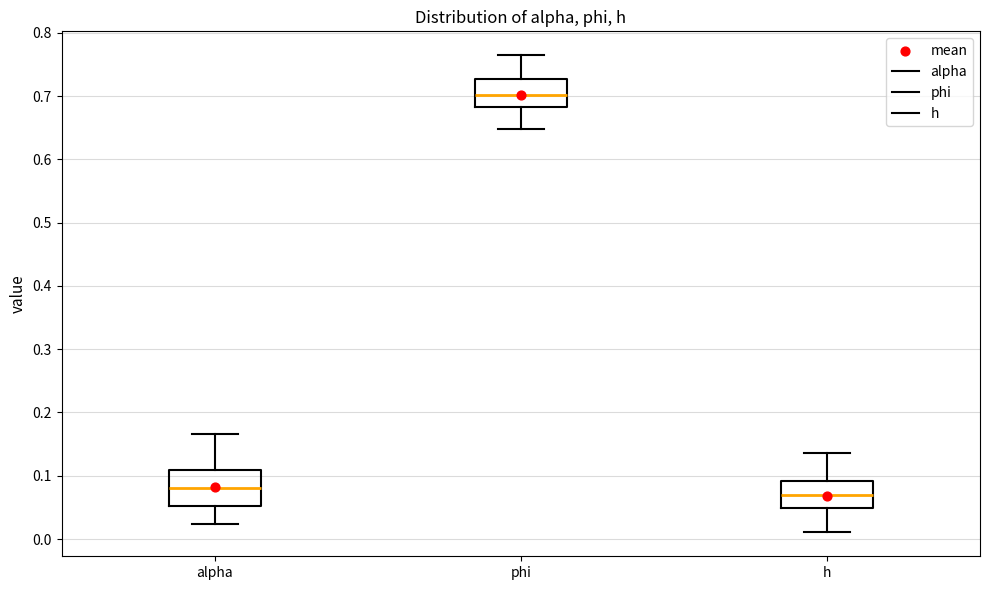

Where does the lower whisker of the box for alpha end on the y-axis? The values are not printed on the chart, so give them approximately, as read against the axis.

0.02